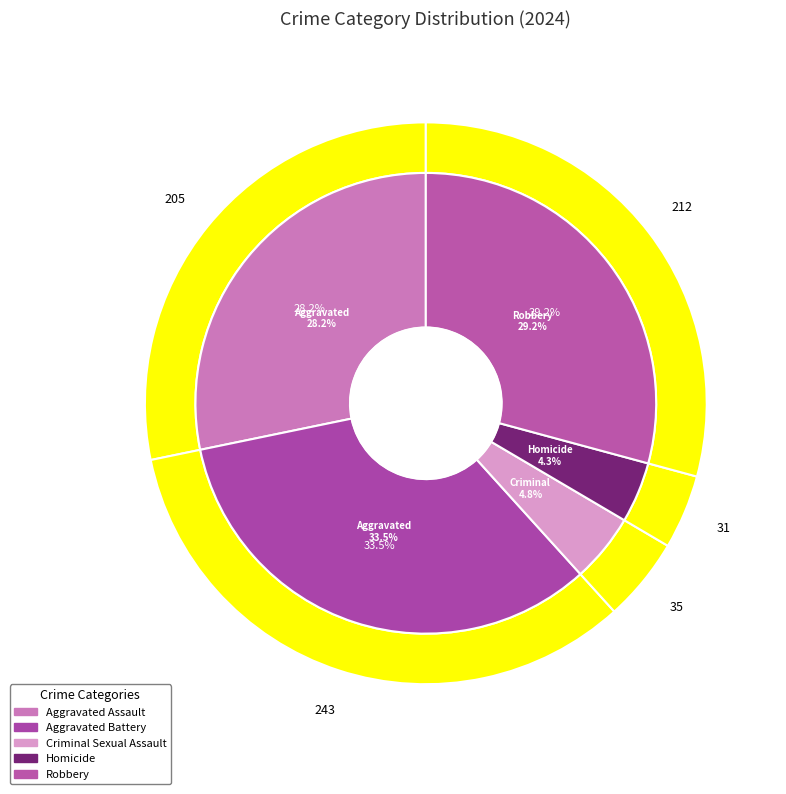

Is 3 the majority of the pie?

No